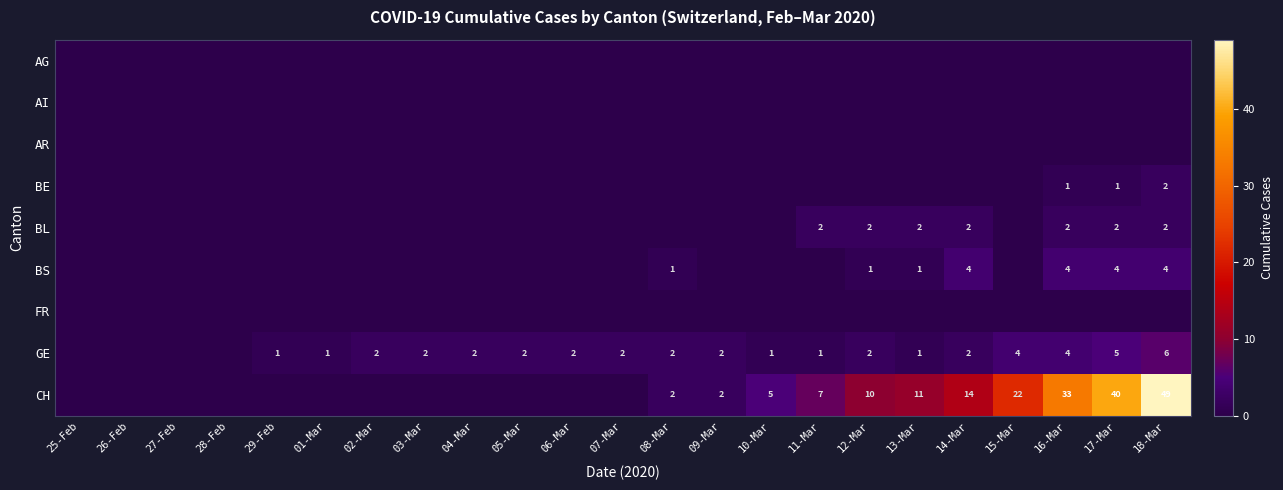

The value of GE at 29-Feb is 1. True or false?

True